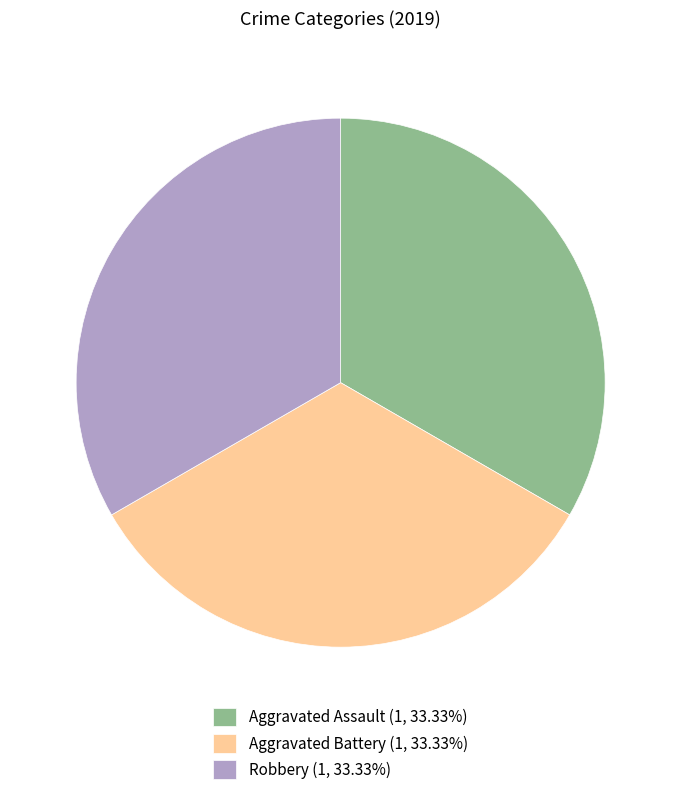

Is there a majority slice in this chart?

No